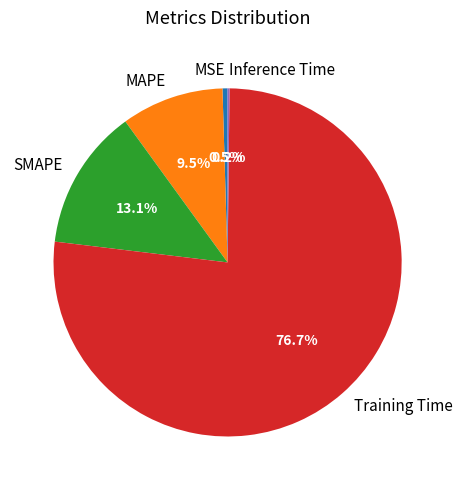

Which category has the biggest portion of the pie?

Training Time